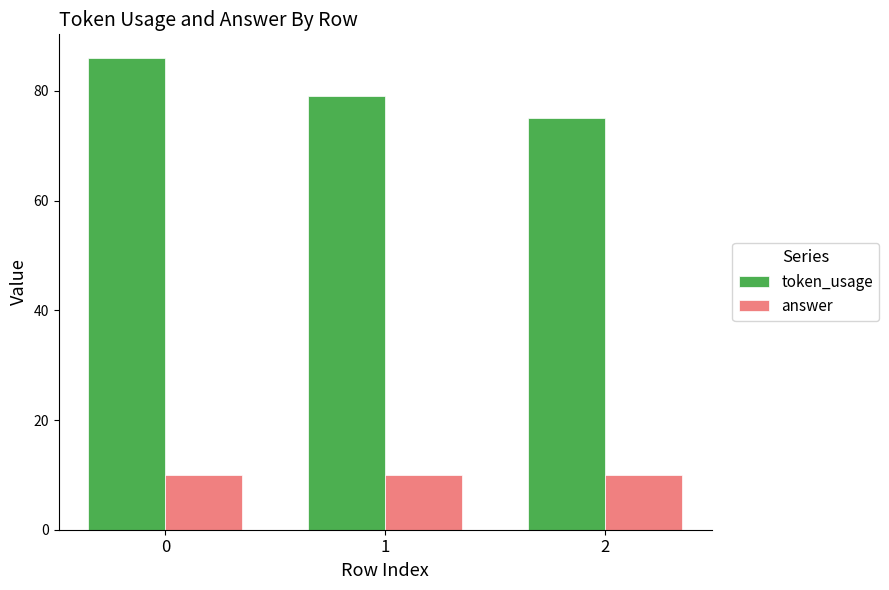

What is the smallest value displayed?

10